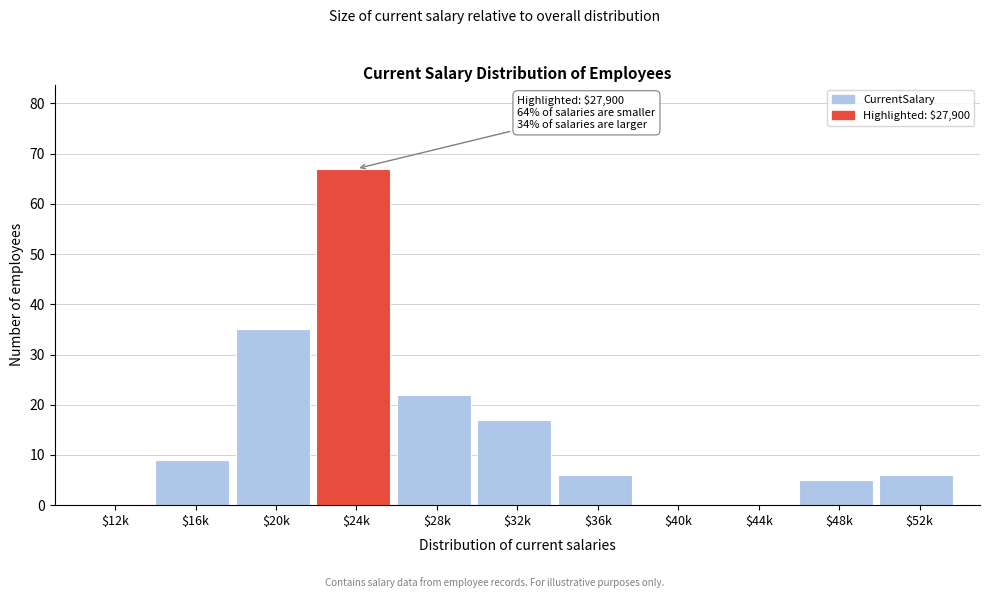

Is it true that the value at $16k is 9?

True